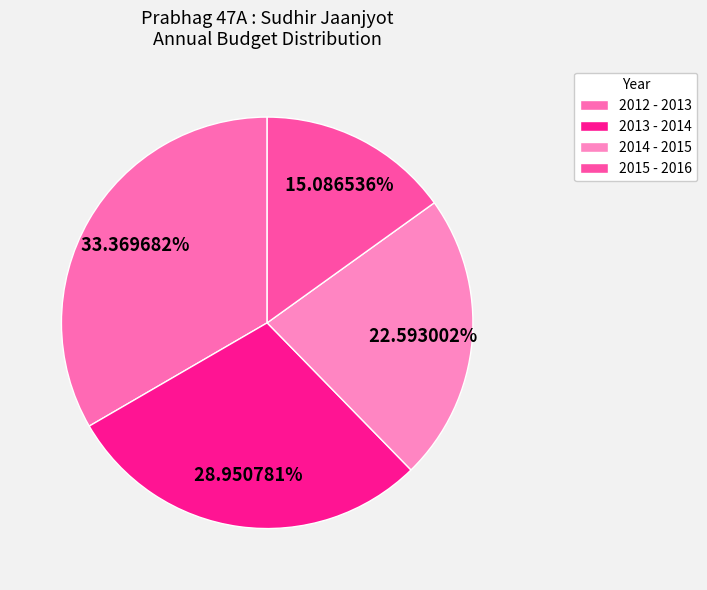

Which has a higher value, 2015 - 2016 or 2012 - 2013?

2012 - 2013